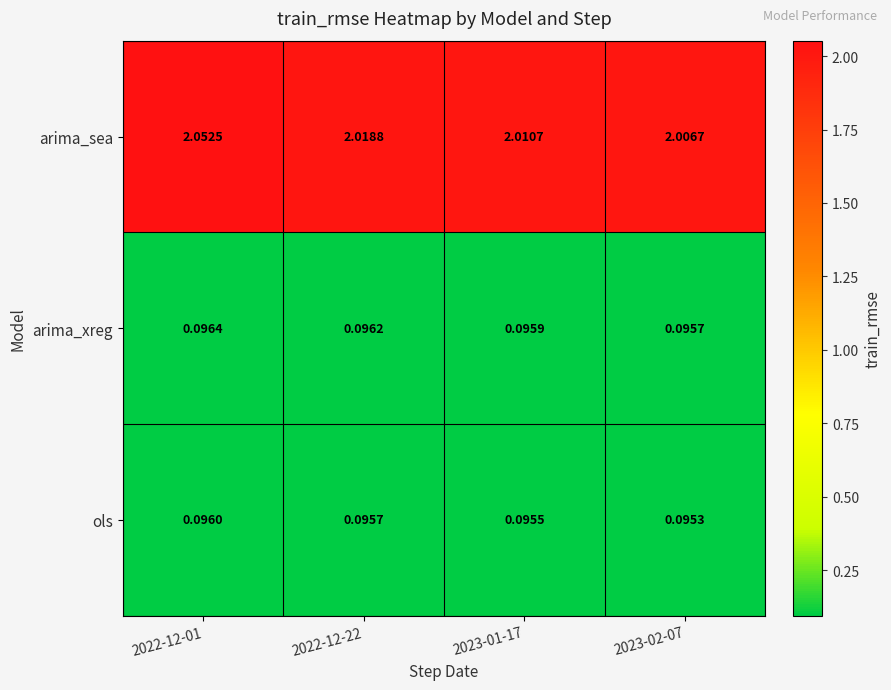

List the series in order of their peak value, highest first.

arima_sea, arima_xreg, ols